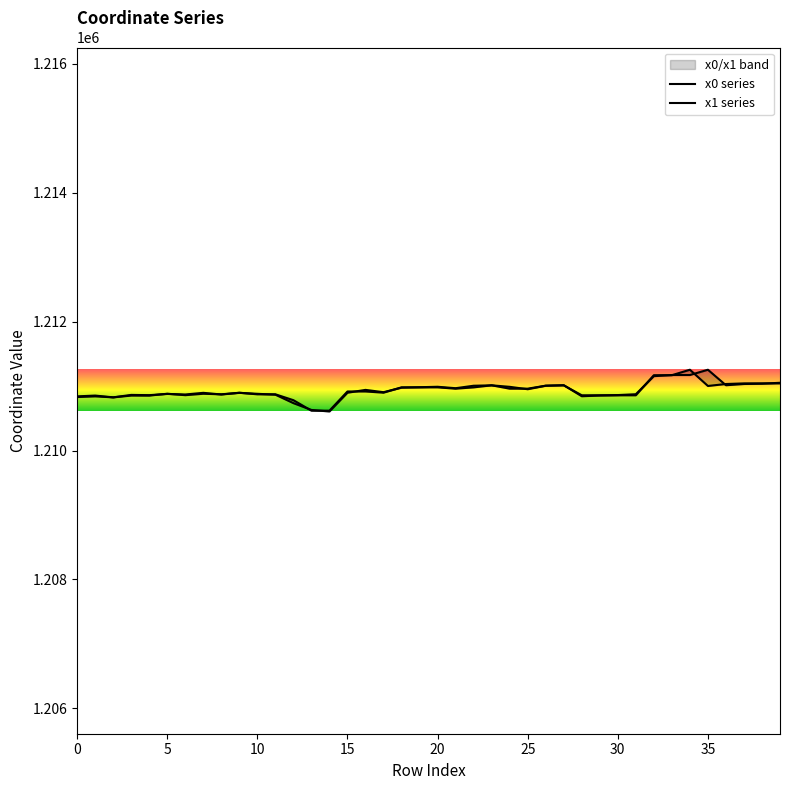

Does the chart have visible grid lines?

No